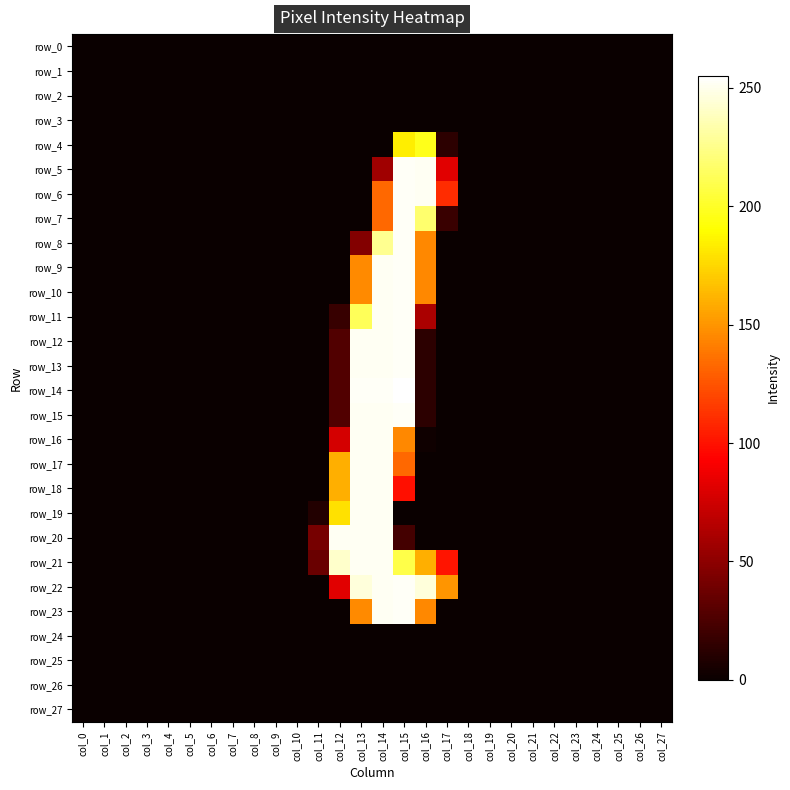

Which series has the largest range (max minus min)?

row_14